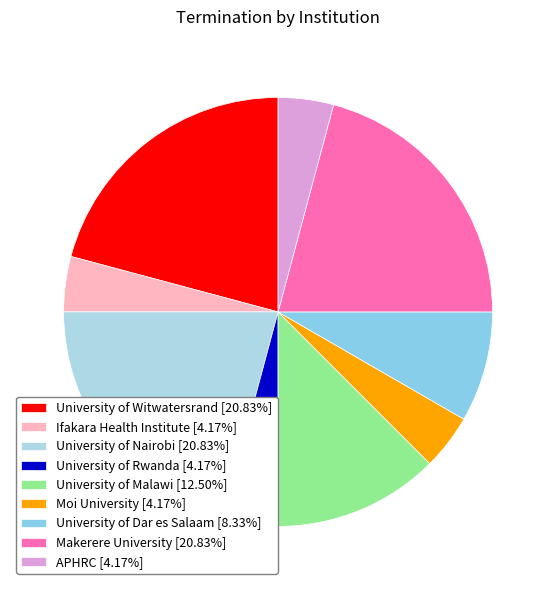

How many slices are in this pie chart?

9